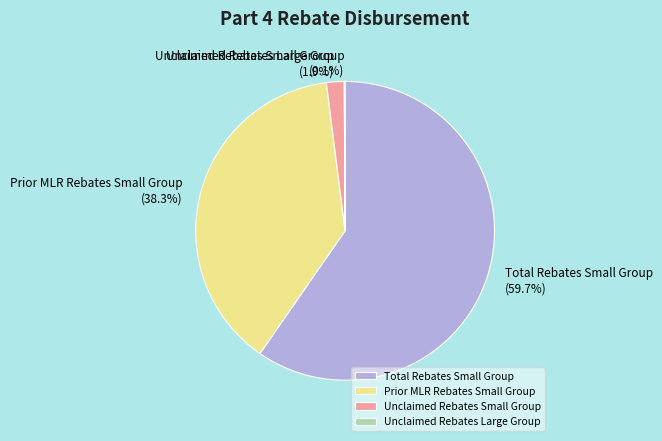

Is the sum of Total Rebates Small Group and Unclaimed Rebates Small Group greater than half?

Yes